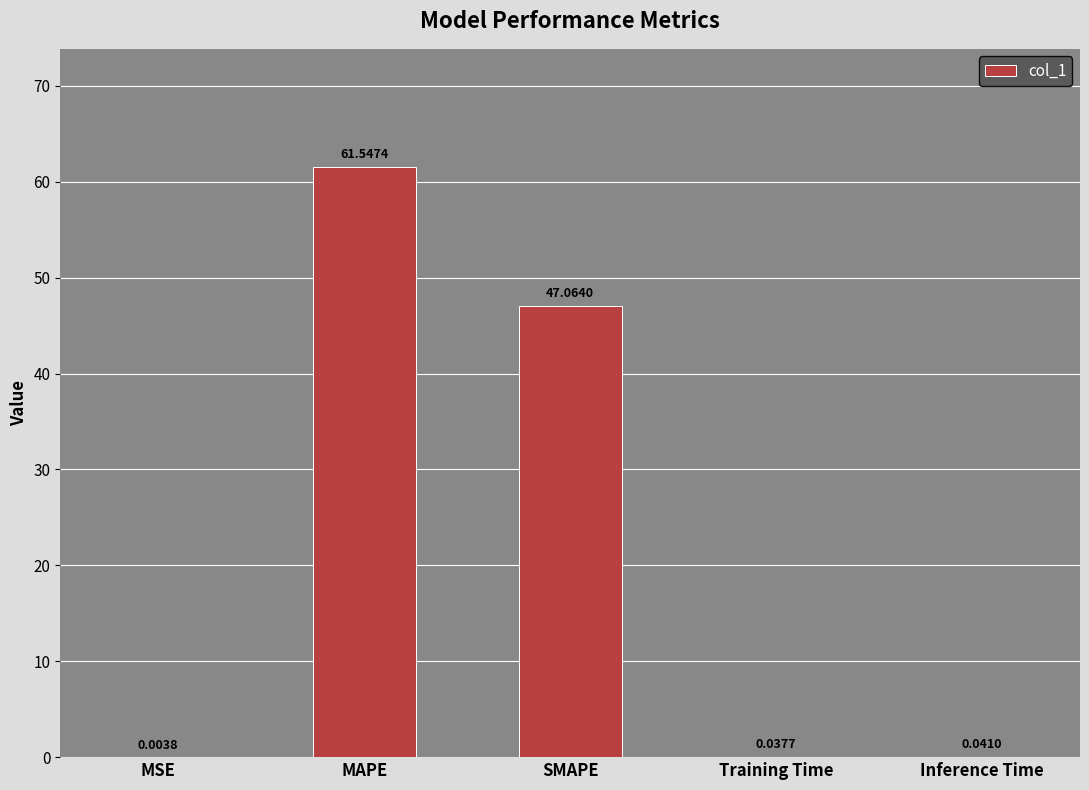

Between Inference Time and SMAPE, which is larger?

SMAPE